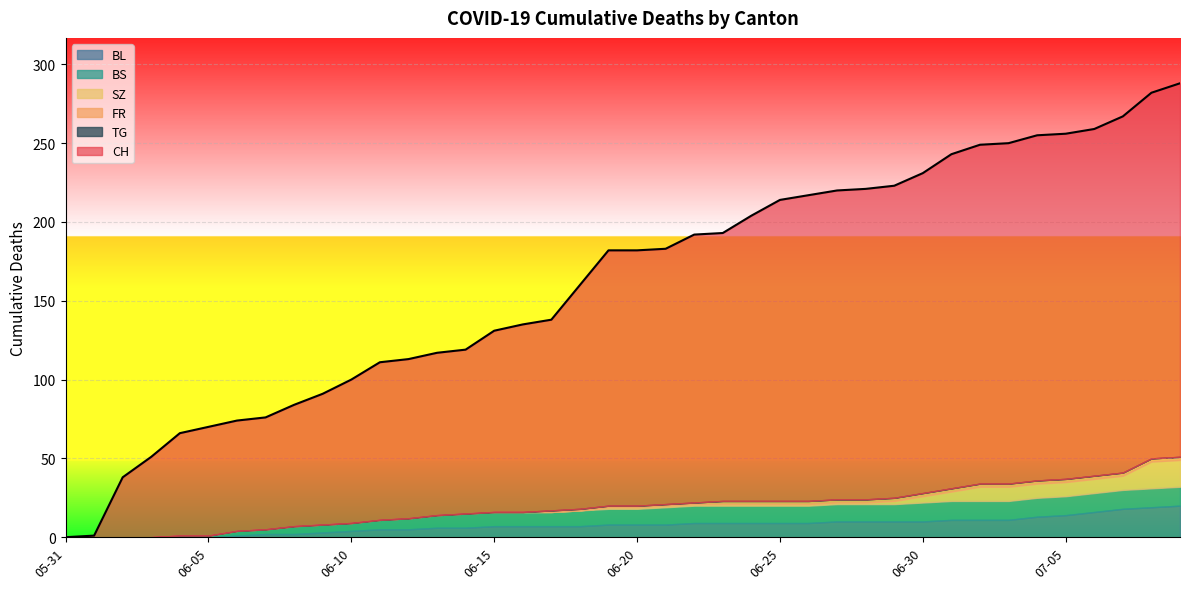

Between 2020-06-15 and 2020-06-12, which is larger?

2020-06-15